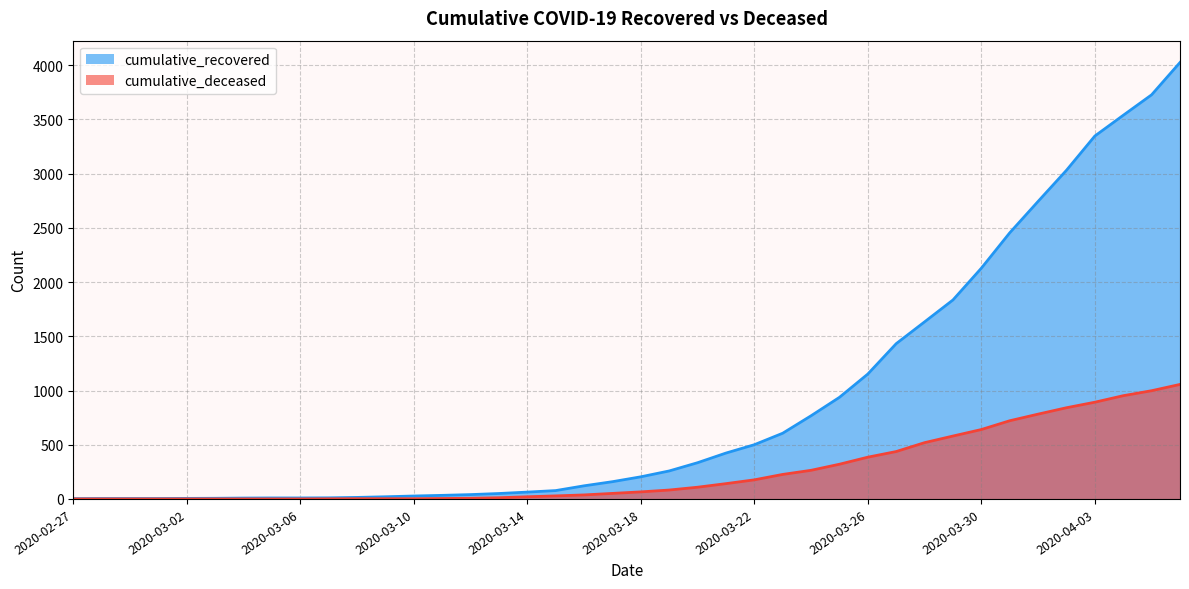

Reading right to left, list all the values displayed in this chart.

cumulative_recovered: 4025	3727	3538	3347	3031	2744	2454	2128	1835	1633	1432	1152	937	767	606	500	423	334	258	204	159	121	77	63	50	40	33	27	20	14	10	9	9	8	6	5	4	4	4	3
cumulative_deceased: 1056	998	952	892	841	782	721	640	580	519	437	385	320	264	226	176	141	108	82	65	51	37	28	20	11	6	4	2	2	2	1	0	0	0	0	0	0	0	0	0